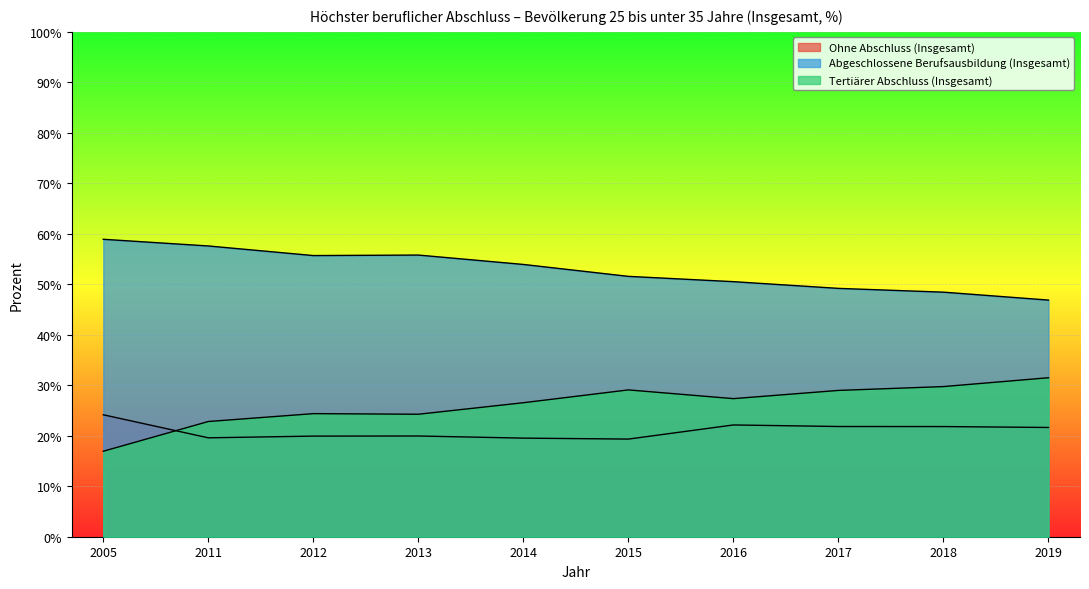

At which category does the chart reach its peak across all series?

2005